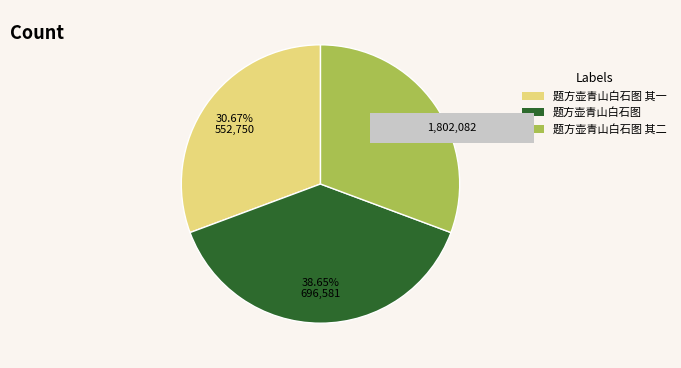

What percentage is NOT represented by 题方壶青山白石图 其二?

69.3%